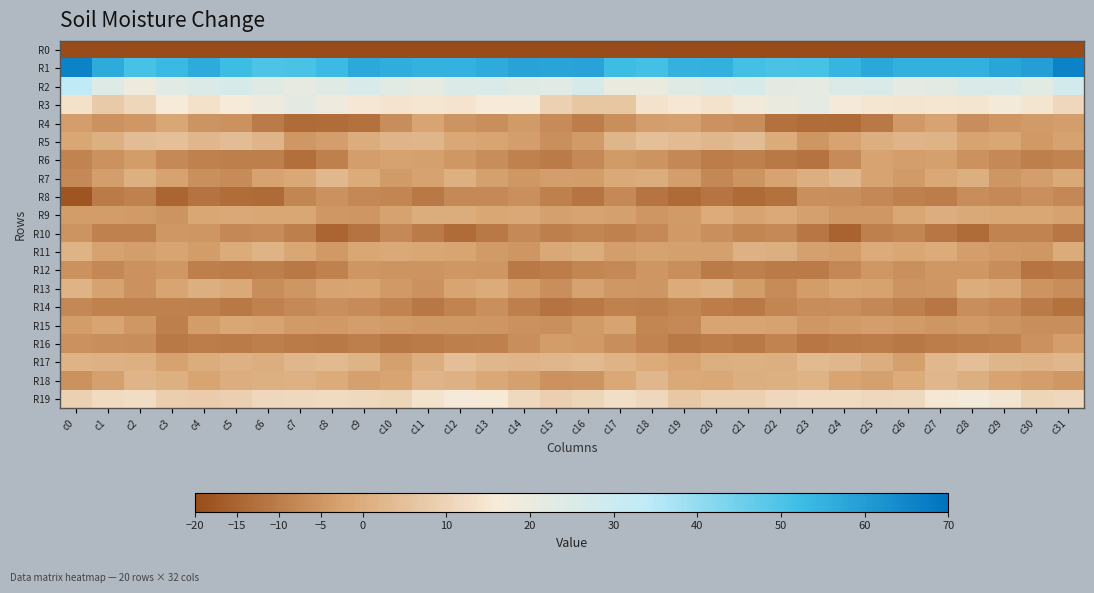

Reading left to right, what are all the values shown in this chart?

R0: c0=-214.2	c1=-186.8	c2=-189.2	c3=-189.6	c4=-190.9	c5=-195.8	c6=-198.9	c7=-199.3	c8=-196.8	c9=-195.7	c10=-193.3	c11=-196.5	c12=-197.1	c13=-199.6	c14=-197.8	c15=-190.4	c16=-186.1	c17=-187.6	c18=-189.5	c19=-189.5	c20=-192.6	c21=-197.5	c22=-199.3	c23=-198.4	c24=-197.0	c25=-194.4	c26=-193.9	c27=-197.0	c28=-197.4	c29=-200.6	c30=-194.6	c31=-204.8
R1: c0=66.1	c1=57.0	c2=50.8	c3=53.3	c4=56.3	c5=52.7	c6=50.0	c7=50.5	c8=53.0	c9=57.1	c10=56.0	c11=55.1	c12=55.1	c13=56.7	c14=58.6	c15=58.1	c16=58.4	c17=52.5	c18=51.2	c19=55.2	c20=55.3	c21=51.1	c22=50.5	c23=50.9	c24=54.5	c25=57.5	c26=55.4	c27=55.3	c28=55.3	c29=57.7	c30=59.5	c31=66.1
R2: c0=33.7	c1=24.0	c2=19.0	c3=23.0	c4=24.8	c5=26.7	c6=23.3	c7=21.3	c8=23.7	c9=25.7	c10=22.9	c11=21.3	c12=24.4	c13=25.5	c14=23.6	c15=23.1	c16=26.6	c17=19.9	c18=20.3	c19=23.9	c20=25.6	c21=26.1	c22=22.1	c23=21.8	c24=24.7	c25=25.4	c26=21.5	c27=22.4	c28=25.2	c29=25.5	c30=22.7	c31=27.7
R3: c0=13.6	c1=7.6	c2=10.7	c3=16.5	c4=13.6	c5=16.3	c6=18.9	c7=22.0	c8=18.7	c9=15.3	c10=14.3	c11=15.1	c12=14.2	c13=16.2	c14=16.3	c15=9.5	c16=6.4	c17=6.5	c18=13.9	c19=15.5	c20=14.1	c21=17.7	c22=20.1	c23=21.7	c24=16.9	c25=14.9	c26=14.5	c27=14.8	c28=14.6	c29=17.2	c30=14.5	c31=11.1
R4: c0=-3.4	c1=-5.9	c2=-4.8	c3=-1.6	c4=-5.4	c5=-5.9	c6=-10.4	c7=-13.6	c8=-13.3	c9=-12.4	c10=-6.7	c11=-1.9	c12=-5.4	c13=-6.4	c14=-3.9	c15=-7.2	c16=-9.8	c17=-6.3	c18=-3.2	c19=-2.8	c20=-5.9	c21=-6.8	c22=-12.6	c23=-13.2	c24=-13.6	c25=-10.7	c26=-4.3	c27=-2.3	c28=-7.0	c29=-4.9	c30=-4.1	c31=-3.4
R5: c0=-1.6	c1=1.1	c2=4.0	c3=4.7	c4=2.8	c5=4.0	c6=2.0	c7=-4.8	c8=-3.4	c9=-0.3	c10=1.9	c11=2.2	c12=-1.0	c13=-1.9	c14=-3.4	c15=-6.0	c16=-3.9	c17=2.2	c18=4.7	c19=3.8	c20=2.8	c21=4.1	c22=-0.6	c23=-5.1	c24=-2.1	c25=0.5	c26=2.1	c27=1.5	c28=-2.1	c29=-1.7	c30=-4.3	c31=-2.4
R6: c0=-8.7	c1=-5.8	c2=-3.8	c3=-7.5	c4=-9.0	c5=-9.8	c6=-9.5	c7=-12.7	c8=-9.3	c9=-3.4	c10=-2.5	c11=-3.0	c12=-4.6	c13=-6.7	c14=-9.1	c15=-10.4	c16=-7.5	c17=-4.2	c18=-5.3	c19=-8.0	c20=-9.9	c21=-9.3	c22=-10.8	c23=-12.0	c24=-7.2	c25=-2.3	c26=-3.1	c27=-2.9	c28=-5.9	c29=-7.5	c30=-9.5	c31=-8.7
R7: c0=-7.4	c1=-3.3	c2=0.8	c3=-2.7	c4=-6.2	c5=-7.3	c6=-2.7	c7=-1.3	c8=2.9	c9=-0.4	c10=-3.9	c11=-2.7	c12=0.8	c13=-2.9	c14=-4.9	c15=-3.3	c16=-3.7	c17=-0.8	c18=-0.1	c19=-3.5	c20=-7.8	c21=-5.3	c22=-2.3	c23=0.4	c24=2.8	c25=-2.4	c26=-4.1	c27=-1.3	c28=0.5	c29=-5.0	c30=-3.5	c31=-0.8
R8: c0=-18.2	c1=-10.2	c2=-9.0	c3=-14.7	c4=-12.1	c5=-13.1	c6=-13.7	c7=-8.2	c8=-5.6	c9=-7.8	c10=-8.4	c11=-10.6	c12=-7.7	c13=-7.5	c14=-6.1	c15=-9.4	c16=-11.9	c17=-7.5	c18=-11.7	c19=-13.9	c20=-11.8	c21=-13.9	c22=-12.5	c23=-6.0	c24=-6.6	c25=-8.0	c26=-9.4	c27=-10.1	c28=-6.8	c29=-7.5	c30=-6.1	c31=-7.8
R9: c0=-3.7	c1=-3.8	c2=-4.1	c3=-5.2	c4=-1.5	c5=-1.2	c6=-1.6	c7=-1.7	c8=-4.6	c9=-5.0	c10=-2.5	c11=-0.3	c12=-0.2	c13=-1.7	c14=-1.3	c15=-2.9	c16=-2.2	c17=-3.1	c18=-5.0	c19=-4.0	c20=-0.4	c21=-2.3	c22=-1.0	c23=-2.9	c24=-4.8	c25=-4.8	c26=-1.5	c27=0.2	c28=-0.8	c29=-1.6	c30=-1.7	c31=-2.5
R10: c0=-5.5	c1=-8.9	c2=-8.9	c3=-4.9	c4=-5.1	c5=-7.8	c6=-7.1	c7=-9.5	c8=-15.0	c9=-12.0	c10=-7.4	c11=-10.3	c12=-13.5	c13=-10.7	c14=-7.5	c15=-9.7	c16=-8.1	c17=-8.9	c18=-7.7	c19=-4.5	c20=-6.1	c21=-8.0	c22=-7.4	c23=-11.6	c24=-15.4	c25=-9.4	c26=-8.1	c27=-11.4	c28=-13.7	c29=-8.6	c30=-8.7	c31=-11.5
R11: c0=1.6	c1=-2.7	c2=-3.4	c3=-1.8	c4=-3.5	c5=-0.3	c6=1.6	c7=-1.7	c8=-4.2	c9=-1.4	c10=-0.7	c11=-1.6	c12=-1.9	c13=-4.2	c14=-5.1	c15=-1.1	c16=-0.3	c17=-3.3	c18=-2.7	c19=-2.8	c20=-2.9	c21=1.3	c22=0.7	c23=-3.1	c24=-3.7	c25=-0.6	c26=-1.6	c27=-0.7	c28=-3.2	c29=-4.5	c30=-4.7	c31=-0.4
R12: c0=-5.6	c1=-7.9	c2=-5.7	c3=-4.8	c4=-9.6	c5=-9.9	c6=-9.5	c7=-10.8	c8=-9.1	c9=-5.2	c10=-5.6	c11=-5.6	c12=-4.9	c13=-5.0	c14=-10.8	c15=-9.9	c16=-8.3	c17=-7.5	c18=-4.9	c19=-6.4	c20=-10.5	c21=-9.2	c22=-10.2	c23=-10.2	c24=-7.9	c25=-4.9	c26=-6.0	c27=-4.8	c28=-4.6	c29=-6.7	c30=-11.8	c31=-10.7
R13: c0=1.5	c1=-2.6	c2=-5.7	c3=-1.8	c4=0.5	c5=-0.9	c6=-6.9	c7=-5.1	c8=-2.4	c9=-1.8	c10=-4.5	c11=-5.8	c12=-1.9	c13=-0.3	c14=-3.8	c15=-6.6	c16=-2.7	c17=-4.7	c18=-4.9	c19=-0.6	c20=0.9	c21=-3.5	c22=-7.1	c23=-3.8	c24=-1.8	c25=-2.7	c26=-5.3	c27=-5.0	c28=-0.3	c29=-1.3	c30=-5.4	c31=-6.9
R14: c0=-7.8	c1=-9.0	c2=-9.0	c3=-8.8	c4=-9.1	c5=-10.8	c6=-9.0	c7=-7.5	c8=-6.0	c9=-7.3	c10=-8.6	c11=-11.0	c12=-8.6	c13=-5.9	c14=-9.6	c15=-11.9	c16=-10.8	c17=-9.1	c18=-9.7	c19=-8.1	c20=-9.9	c21=-10.6	c22=-8.2	c23=-7.0	c24=-6.4	c25=-7.8	c26=-9.3	c27=-11.4	c28=-6.4	c29=-7.5	c30=-10.4	c31=-12.3
R15: c0=-3.8	c1=-2.1	c2=-4.8	c3=-9.6	c4=-3.5	c5=-1.5	c6=-2.3	c7=-4.2	c8=-4.5	c9=-3.2	c10=-3.9	c11=-4.6	c12=-4.7	c13=-5.0	c14=-5.9	c15=-6.1	c16=-4.1	c17=-2.3	c18=-8.1	c19=-7.7	c20=-1.7	c21=-2.1	c22=-2.6	c23=-4.9	c24=-4.0	c25=-3.2	c26=-4.0	c27=-5.1	c28=-4.3	c29=-5.5	c30=-6.4	c31=-6.5
R16: c0=-5.9	c1=-6.4	c2=-6.8	c3=-10.8	c4=-10.1	c5=-10.4	c6=-9.5	c7=-10.2	c8=-10.8	c9=-9.8	c10=-10.9	c11=-10.2	c12=-9.7	c13=-9.1	c14=-6.6	c15=-3.7	c16=-4.3	c17=-6.3	c18=-8.6	c19=-10.6	c20=-9.9	c21=-10.8	c22=-8.7	c23=-11.3	c24=-10.4	c25=-9.8	c26=-10.9	c27=-9.9	c28=-9.3	c29=-8.6	c30=-5.7	c31=-3.5
R17: c0=1.6	c1=1.4	c2=0.9	c3=-2.6	c4=-0.1	c5=1.3	c6=0.1	c7=2.7	c8=3.3	c9=1.8	c10=-2.9	c11=0.4	c12=4.6	c13=2.6	c14=2.0	c15=2.6	c16=3.4	c17=1.5	c18=-0.6	c19=-2.0	c20=0.7	c21=0.8	c22=0.7	c23=3.5	c24=2.8	c25=0.2	c26=-3.1	c27=2.9	c28=4.3	c29=2.2	c30=1.7	c31=2.8
R18: c0=-5.7	c1=-3.0	c2=2.0	c3=0.8	c4=-1.8	c5=0.1	c6=0.8	c7=1.4	c8=-0.3	c9=-3.0	c10=-1.9	c11=2.0	c12=1.4	c13=-1.2	c14=-3.1	c15=-5.8	c16=-5.3	c17=-1.1	c18=2.6	c19=-0.9	c20=-1.3	c21=0.5	c22=1.1	c23=1.5	c24=-1.8	c25=-3.0	c26=-0.5	c27=2.6	c28=0.6	c29=-2.1	c30=-3.5	c31=-4.7
R19: c0=9.5	c1=11.6	c2=12.4	c3=8.6	c4=8.2	c5=9.1	c6=11.0	c7=11.5	c8=12.0	c9=11.4	c10=10.5	c11=14.0	c12=16.9	c13=15.8	c14=11.5	c15=9.0	c16=10.3	c17=12.7	c18=11.2	c19=7.0	c20=9.3	c21=9.4	c22=11.2	c23=12.1	c24=11.7	c25=11.0	c26=11.3	c27=15.5	c28=17.0	c29=14.6	c30=10.5	c31=11.3